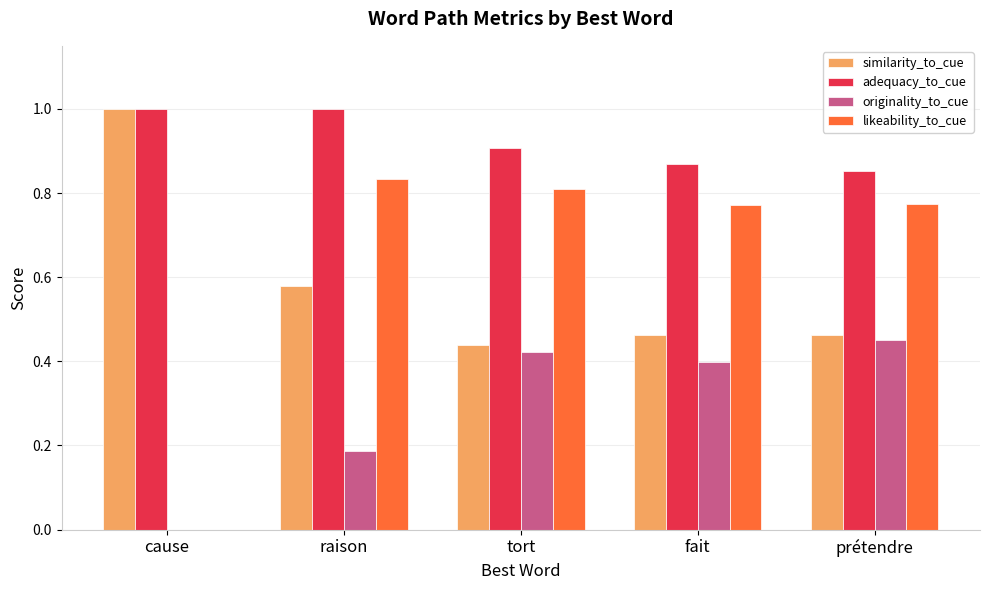

True or false: likeability_to_cue has a value of 1.4 at raison.

False